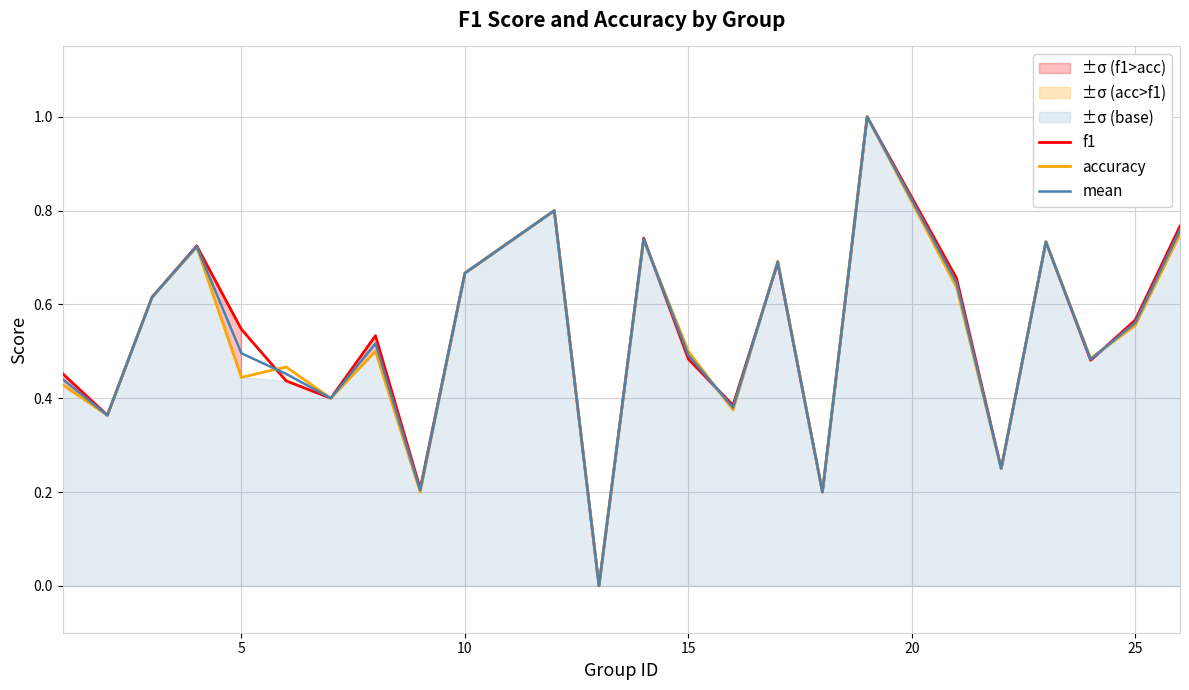

How many lines are shown in the chart?

3